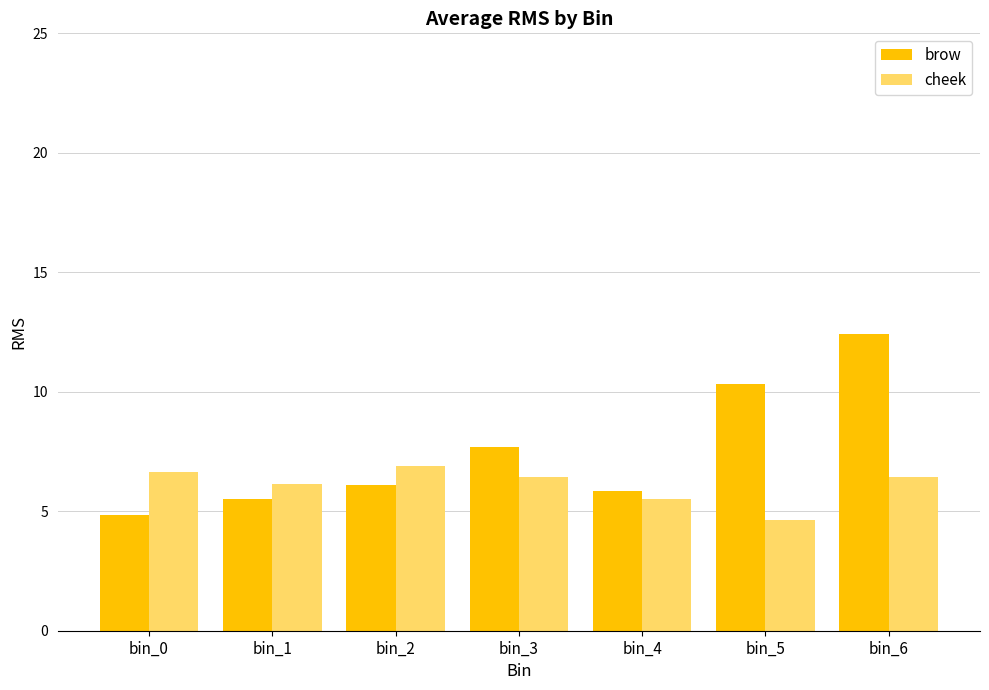

What is the difference between the maximum and minimum values in the cheek series?

2.3